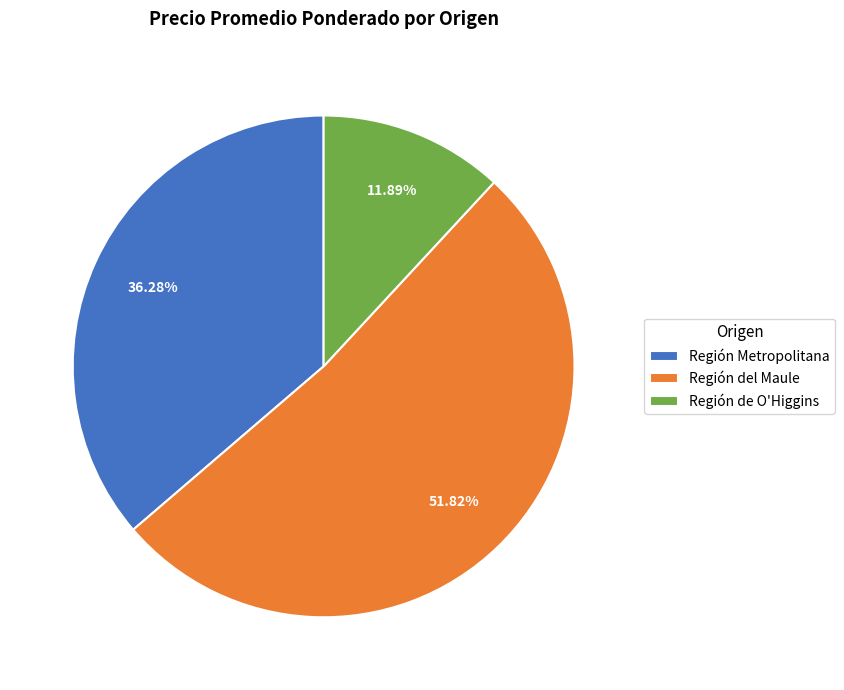

Count the number of slices in the pie.

3